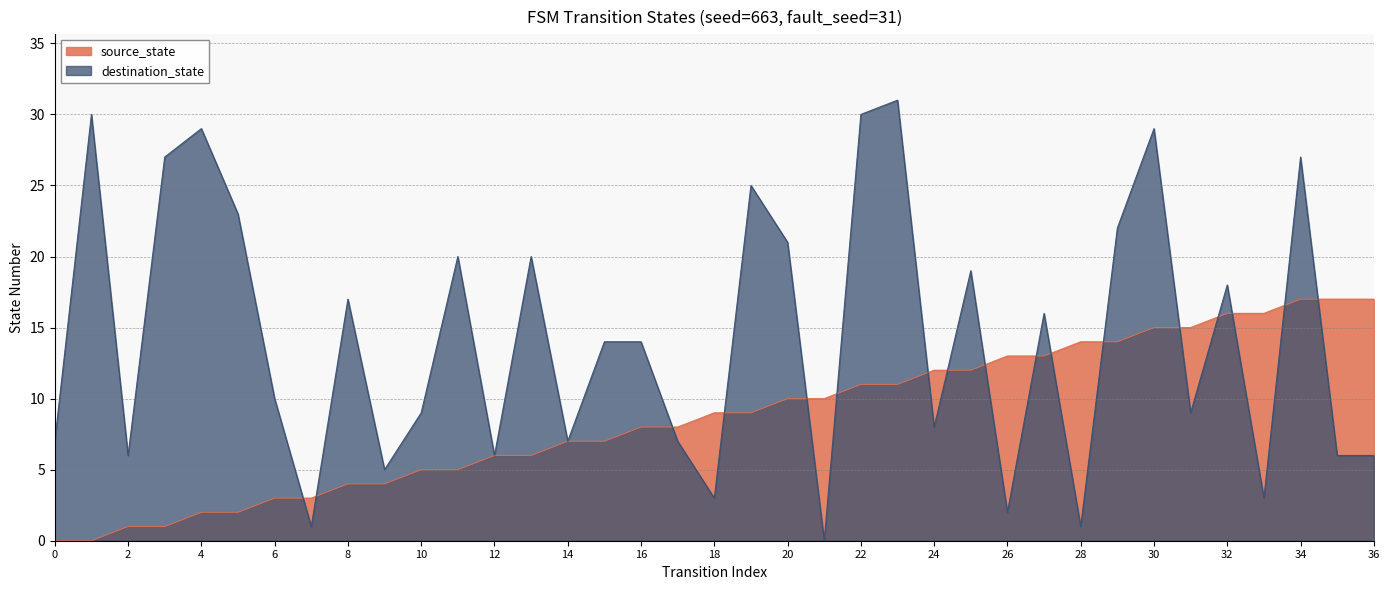

What is the value of the destination_state point at the 2nd from the left?

30